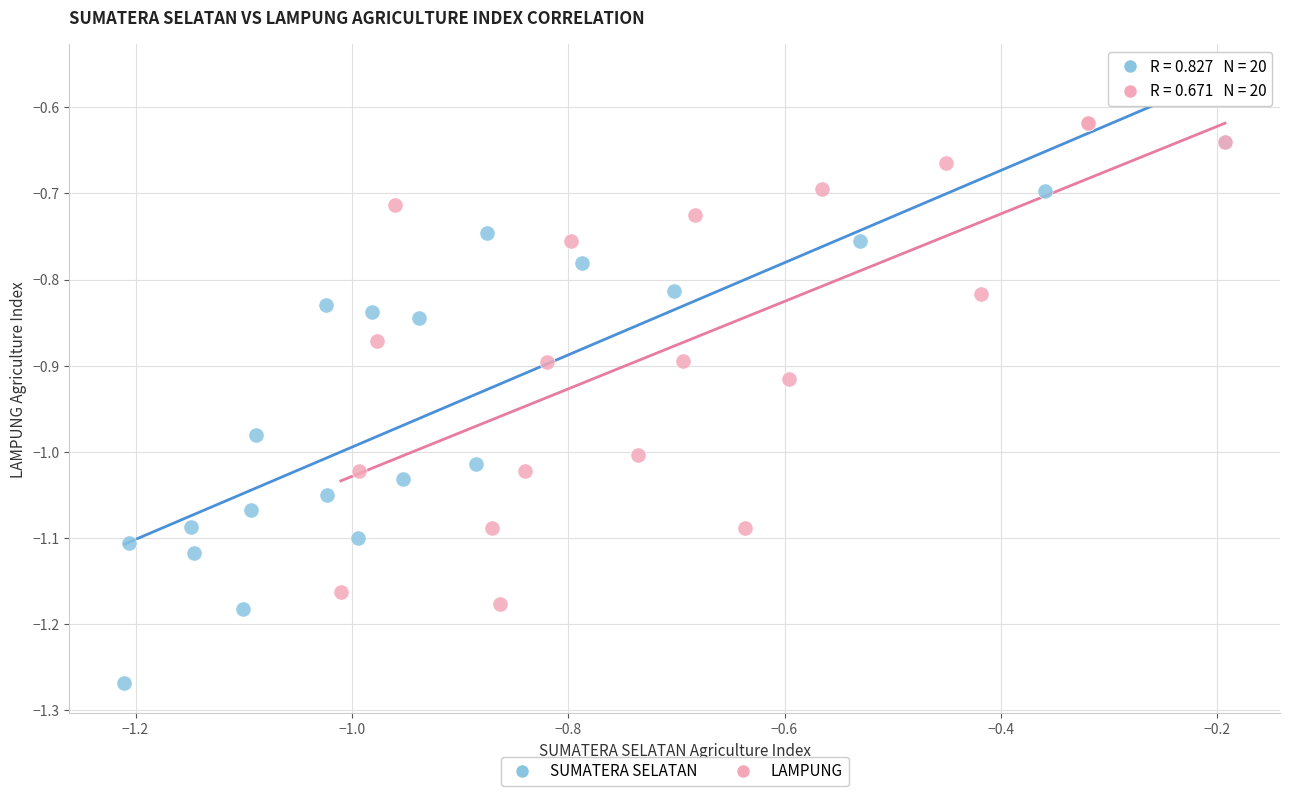

Which series has the largest Y range (max minus min)?

SUMATERA SELATAN